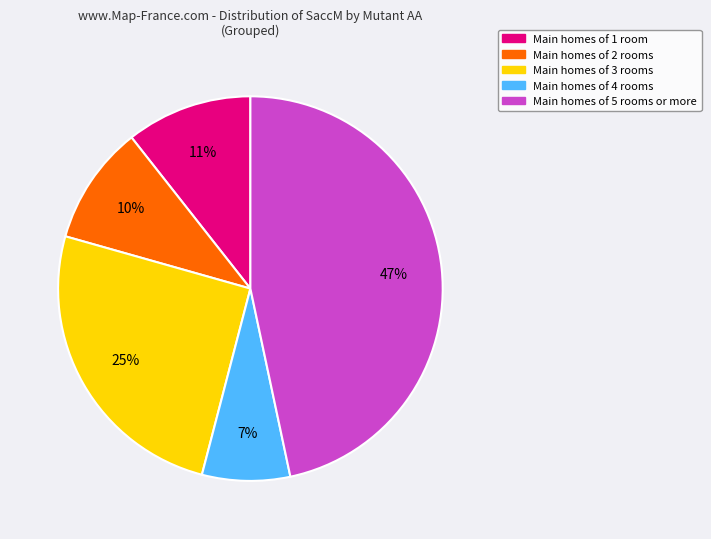

To the nearest percent, what is the average slice percentage?

20%